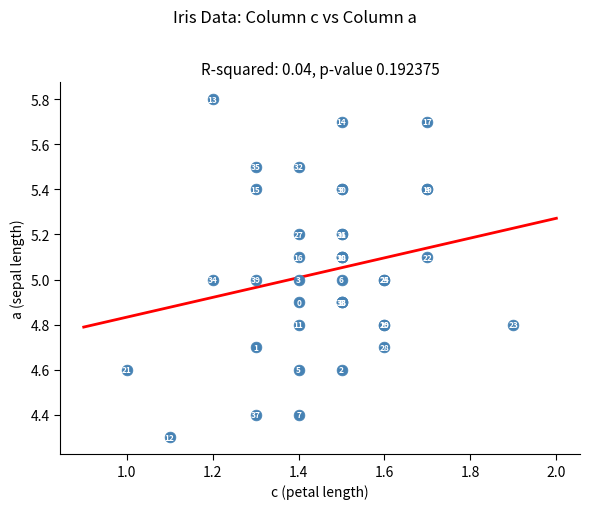

What Y value in the scatter plot is closest to 5?

5.0